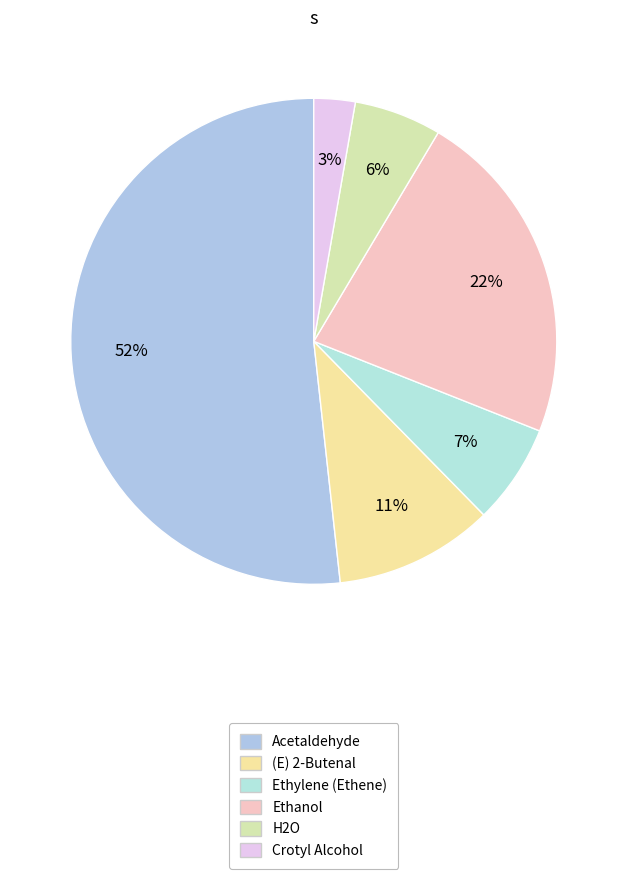

Is it true that H2O is 1% of the pie?

False